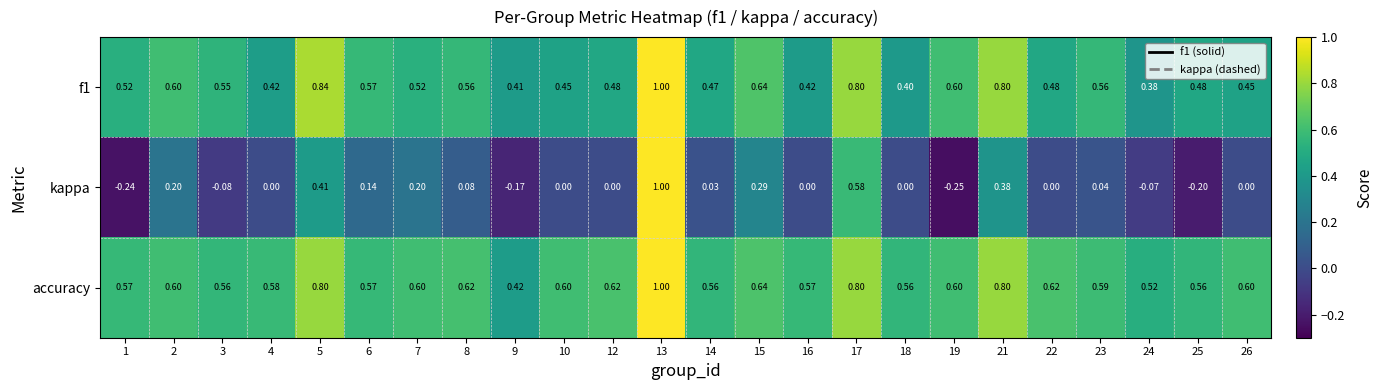

Which series has the widest spread of values?

kappa